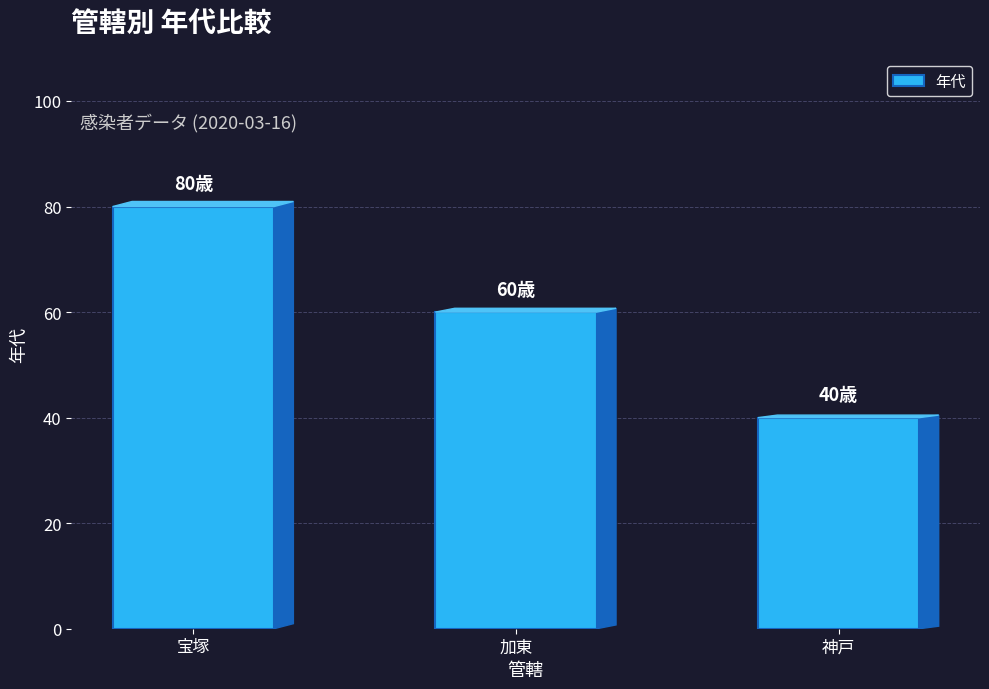

Is it true that the value at 加東 is 79?

False